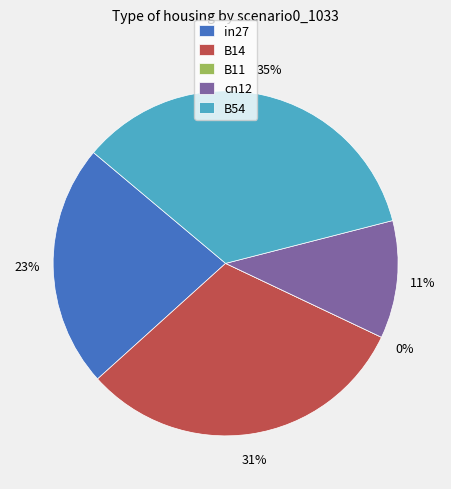

Count the number of slices in the pie.

5